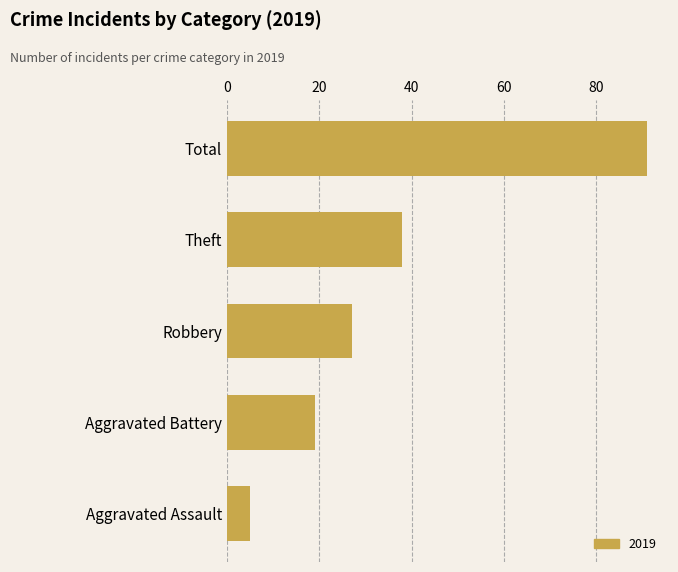

At which label is the value closest to 48?

Theft